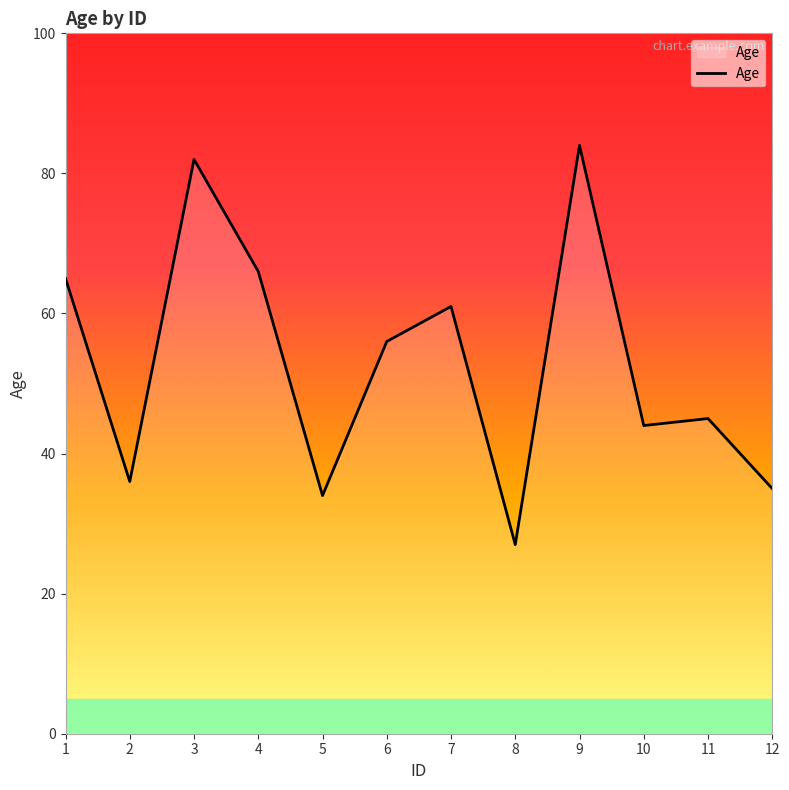

Approximately how many times larger is the value at 12 compared to 11?

0.8